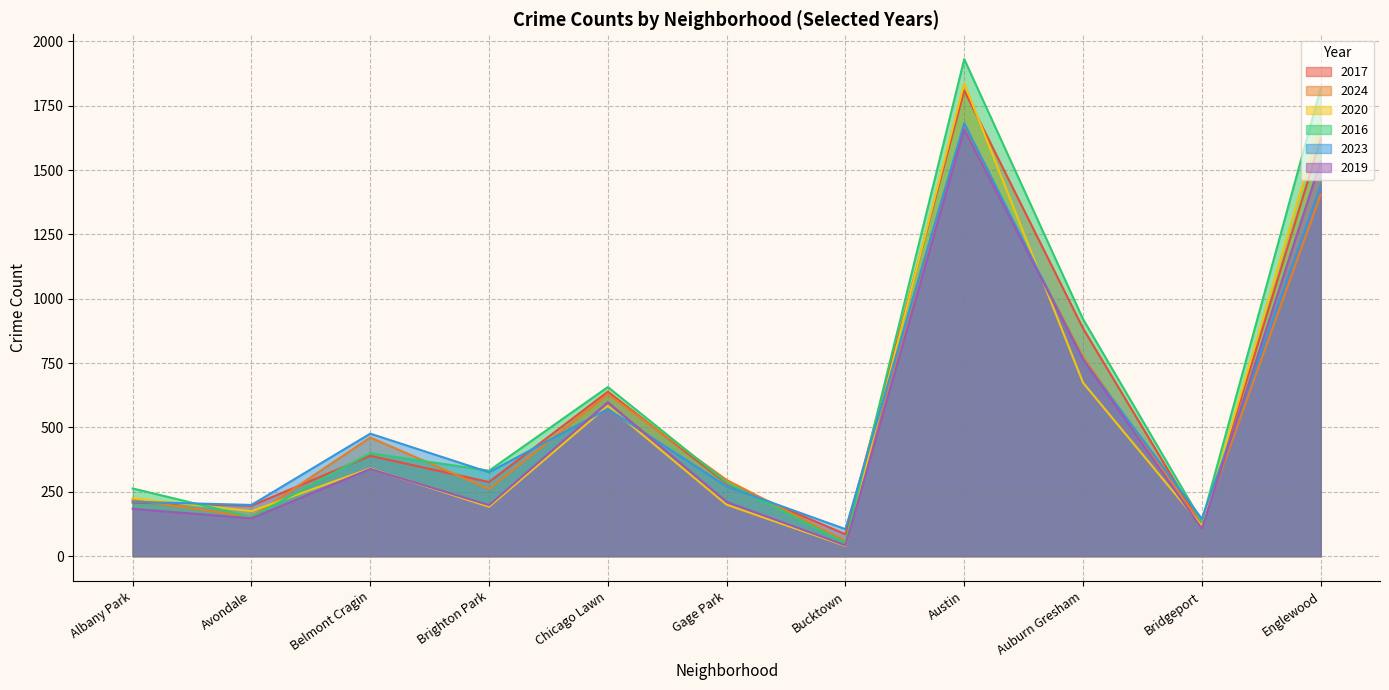

What is the maximum value shown in the chart?

1931